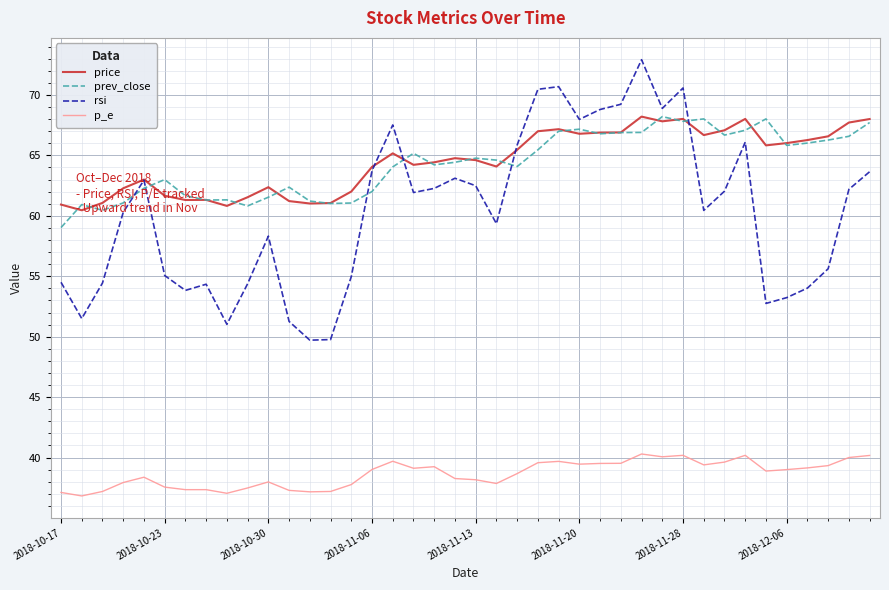

Which series has the largest range (max minus min)?

rsi